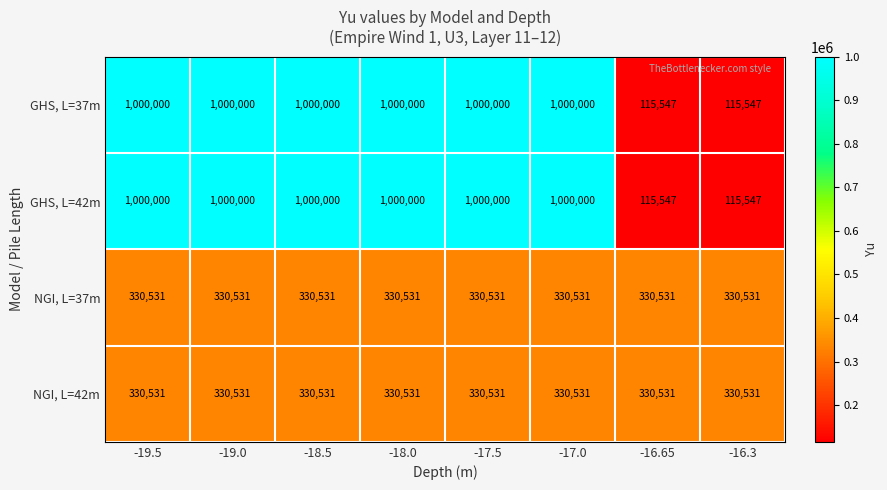

What is the spread (max minus min) of values at -18.0?

669469